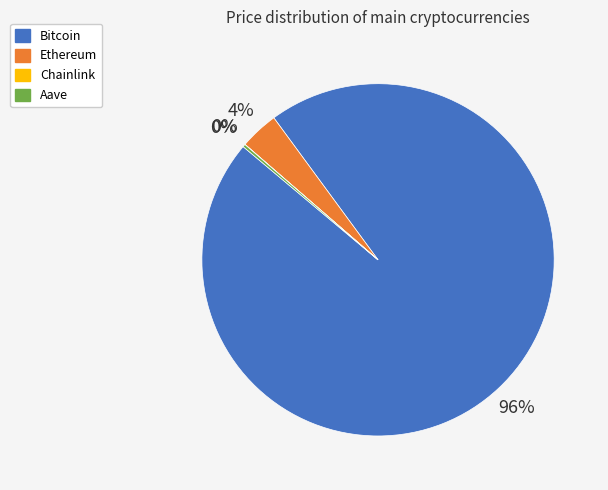

True or false: Bitcoin accounts for 88% of the total.

False